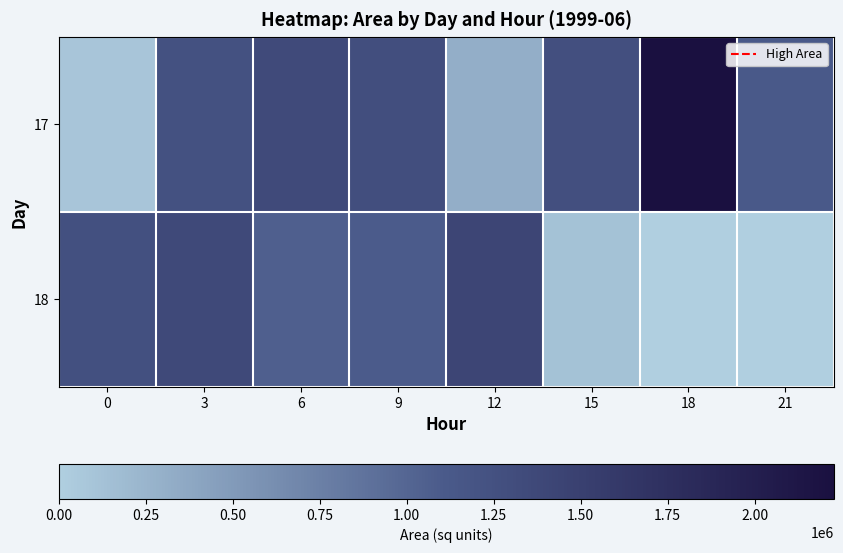

Rank the series at 21 from lowest to highest value.

18, 17